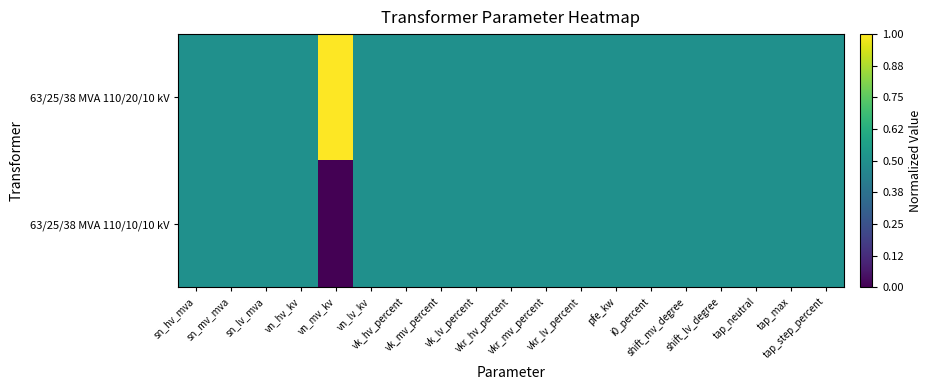

Reading right to left, extract all data points from this chart.

63/25/38 MVA 110/20/10 kV: tap_step_percent=0.5	tap_max=0.5	tap_neutral=0.5	shift_lv_degree=0.5	shift_mv_degree=0.5	i0_percent=0.5	pfe_kw=0.5	vkr_lv_percent=0.5	vkr_mv_percent=0.5	vkr_hv_percent=0.5	vk_lv_percent=0.5	vk_mv_percent=0.5	vk_hv_percent=0.5	vn_lv_kv=0.5	vn_mv_kv=1.0	vn_hv_kv=0.5	sn_lv_mva=0.5	sn_mv_mva=0.5	sn_hv_mva=0.5
63/25/38 MVA 110/10/10 kV: tap_step_percent=0.5	tap_max=0.5	tap_neutral=0.5	shift_lv_degree=0.5	shift_mv_degree=0.5	i0_percent=0.5	pfe_kw=0.5	vkr_lv_percent=0.5	vkr_mv_percent=0.5	vkr_hv_percent=0.5	vk_lv_percent=0.5	vk_mv_percent=0.5	vk_hv_percent=0.5	vn_lv_kv=0.5	vn_mv_kv=0.0	vn_hv_kv=0.5	sn_lv_mva=0.5	sn_mv_mva=0.5	sn_hv_mva=0.5